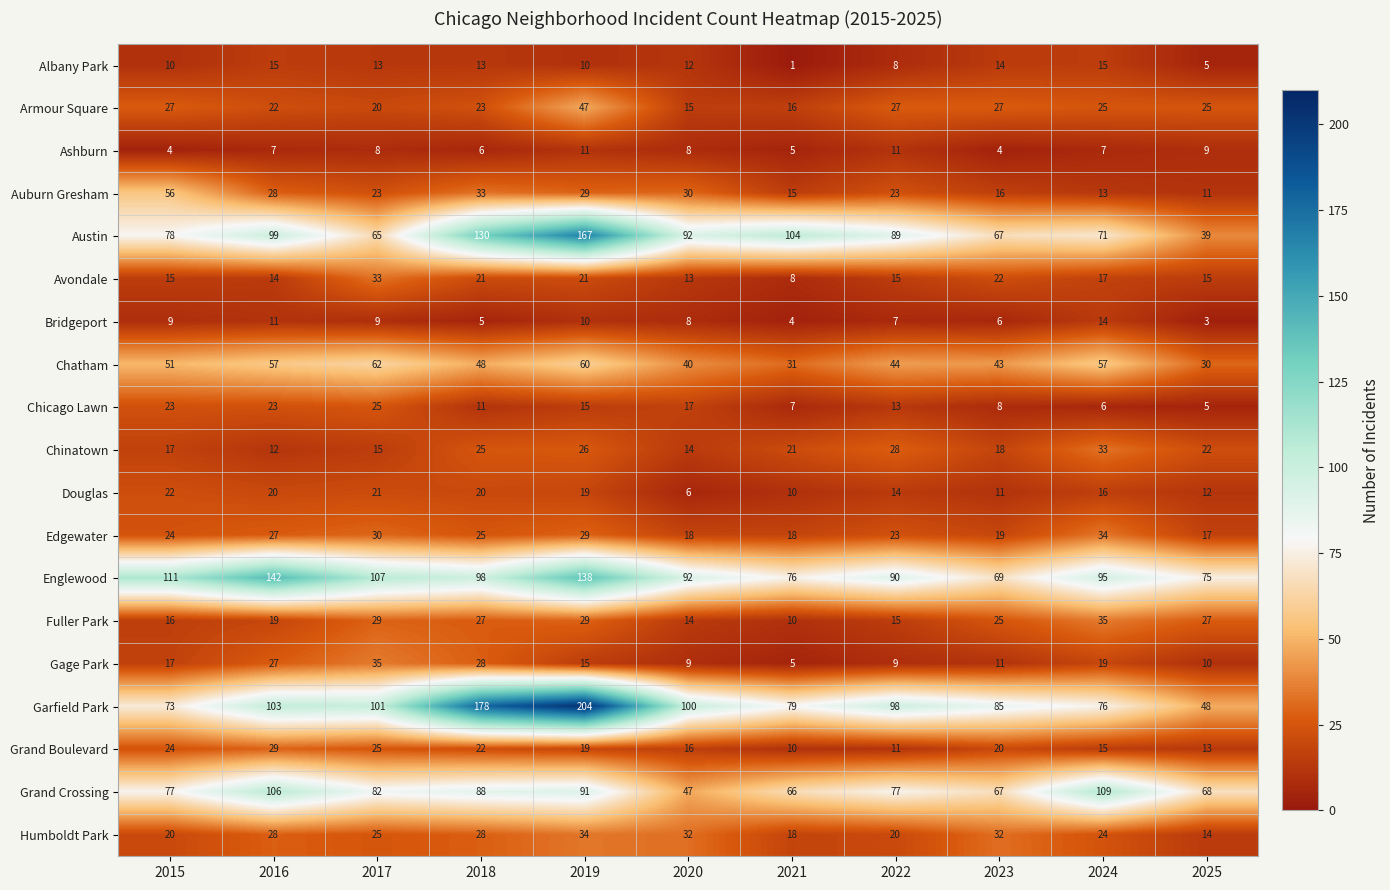

Read the Englewood value at 2020.

92